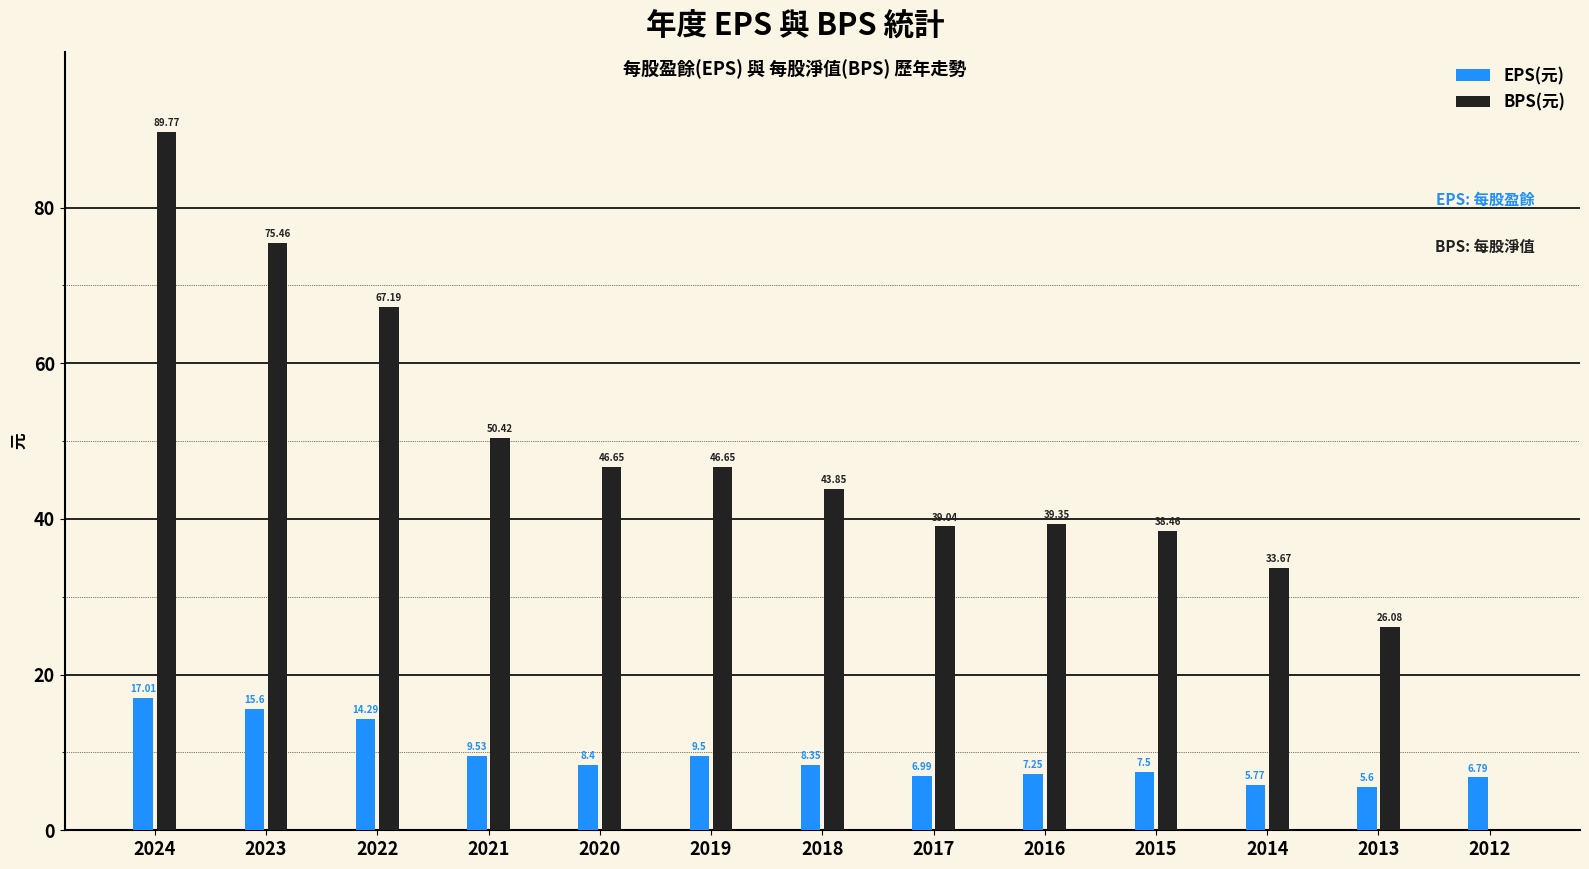

Which series changed the most between 2022 and 2019?

BPS(元)